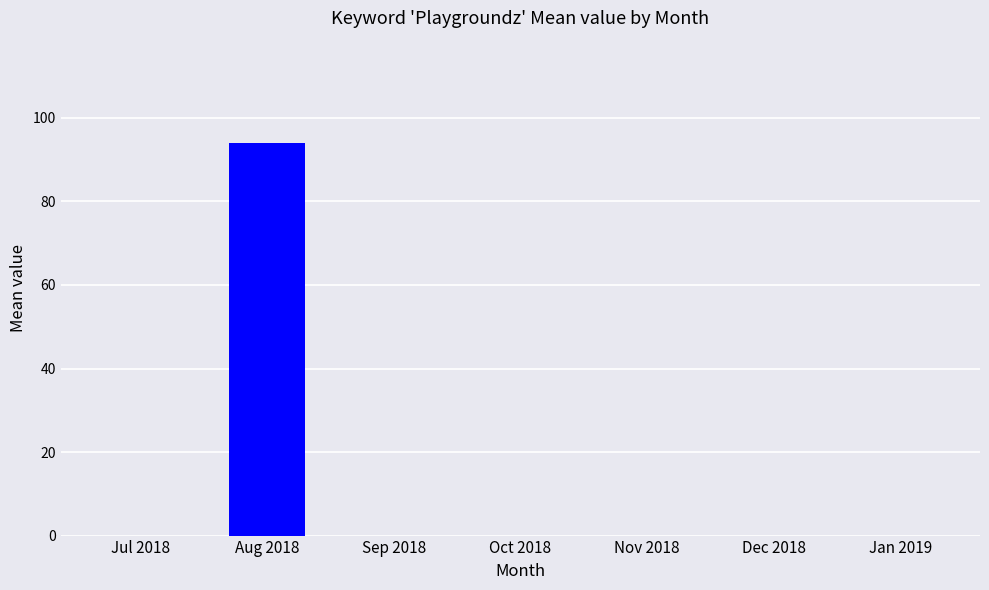

What is the sum of all values?

94